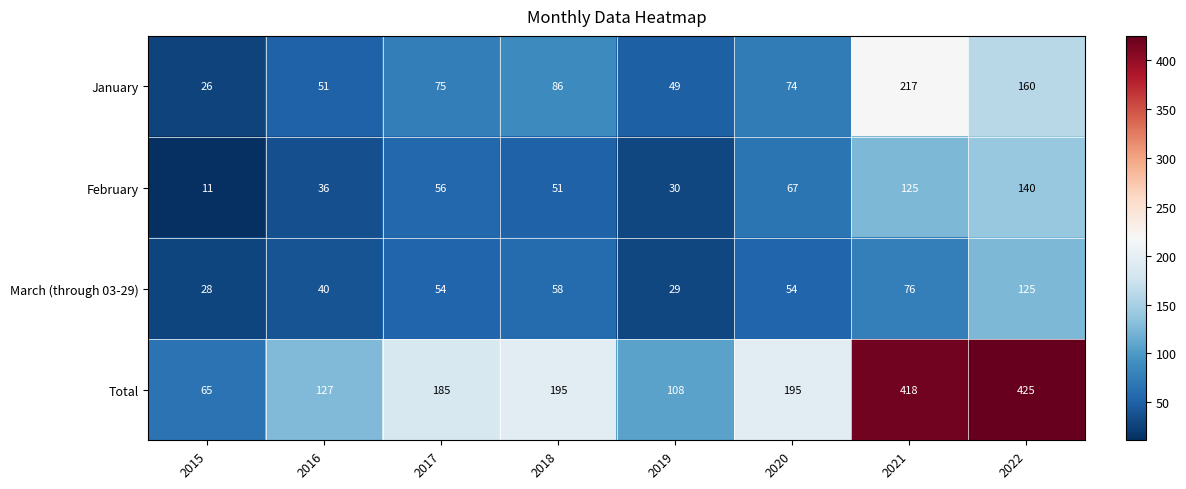

The January series shows 106 at 2020. True or false?

False